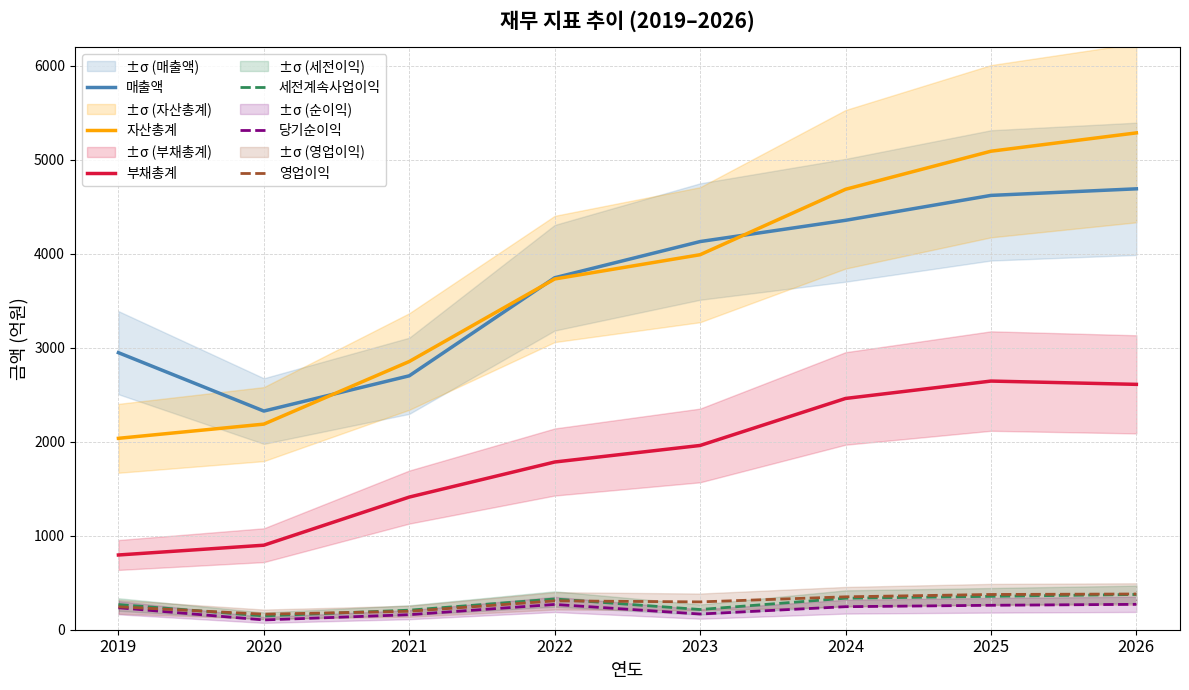

Is it true that 영업이익 equals 307 at 2022?

True